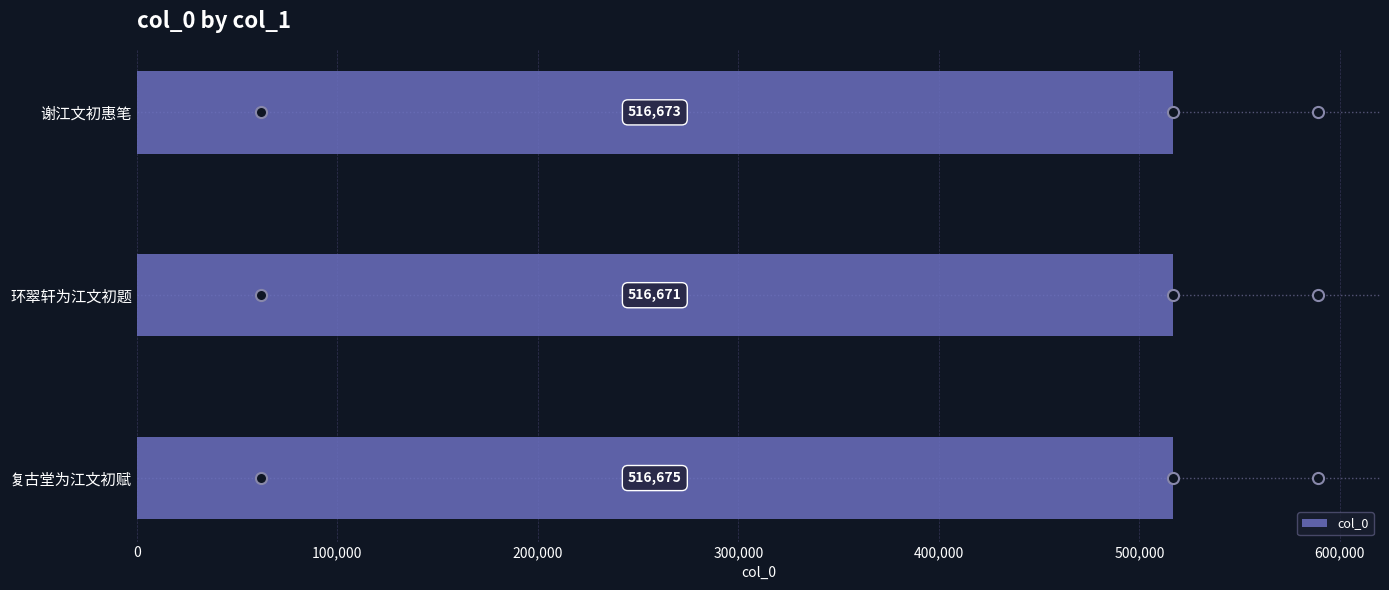

What is the sum of all values?

1550019